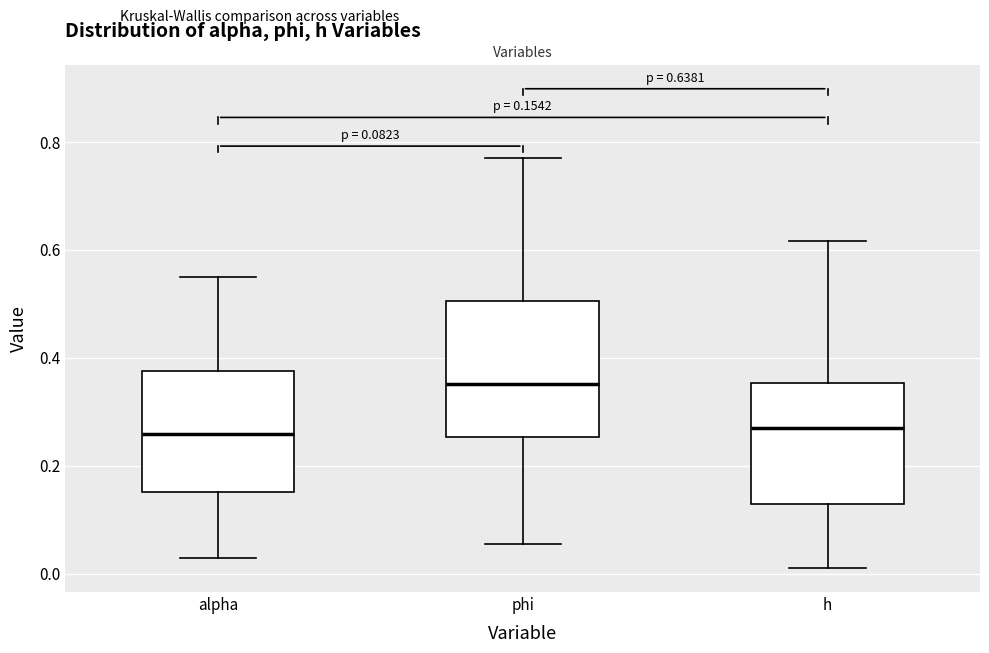

Which box's median line is the highest?

phi